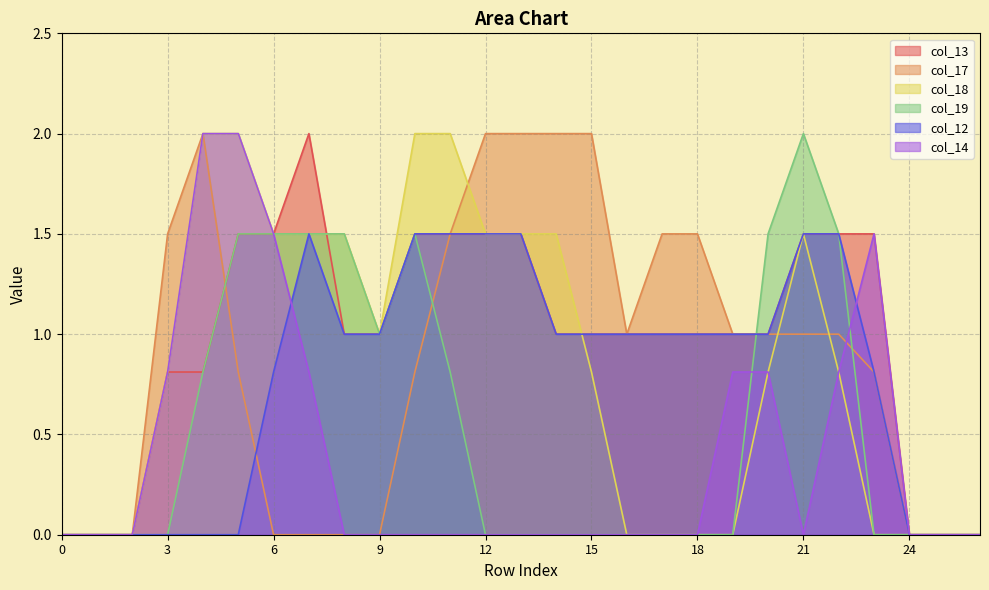

Reading left to right, list all the values displayed in this chart.

col_13: 0=0.0	1=0.0	2=0.0	3=0.8	4=0.8	5=1.5	6=1.5	7=2.0	8=1.0	9=1.0	10=1.5	11=1.5	12=1.5	13=1.5	14=1.0	15=1.0	16=1.0	17=1.0	18=1.0	19=1.0	20=1.0	21=1.5	22=1.5	23=1.5	24=0.0	25=0.0	26=0.0
col_17: 0=0.0	1=0.0	2=0.0	3=1.5	4=2.0	5=0.8	6=0.0	7=0.0	8=0.0	9=0.0	10=0.8	11=1.5	12=2.0	13=2.0	14=2.0	15=2.0	16=1.0	17=1.5	18=1.5	19=1.0	20=1.0	21=1.0	22=1.0	23=0.8	24=0.0	25=0.0	26=0.0
col_18: 0=0.0	1=0.0	2=0.0	3=0.8	4=2.0	5=2.0	6=1.5	7=1.5	8=1.5	9=1.0	10=2.0	11=2.0	12=1.5	13=1.5	14=1.5	15=0.8	16=0.0	17=0.0	18=0.0	19=0.0	20=0.8	21=1.5	22=0.8	23=0.0	24=0.0	25=0.0	26=0.0
col_19: 0=0.0	1=0.0	2=0.0	3=0.0	4=0.8	5=1.5	6=1.5	7=1.5	8=1.5	9=1.0	10=1.5	11=0.8	12=0.0	13=0.0	14=0.0	15=0.0	16=0.0	17=0.0	18=0.0	19=0.0	20=1.5	21=2.0	22=1.5	23=0.0	24=0.0	25=0.0	26=0.0
col_12: 0=0.0	1=0.0	2=0.0	3=0.0	4=0.0	5=0.0	6=0.8	7=1.5	8=1.0	9=1.0	10=1.5	11=1.5	12=1.5	13=1.5	14=1.0	15=1.0	16=1.0	17=1.0	18=1.0	19=1.0	20=1.0	21=1.5	22=1.5	23=0.8	24=0.0	25=0.0	26=0.0
col_14: 0=0.0	1=0.0	2=0.0	3=0.8	4=2.0	5=2.0	6=1.5	7=0.8	8=0.0	9=0.0	10=0.0	11=0.0	12=0.0	13=0.0	14=0.0	15=0.0	16=0.0	17=0.0	18=0.0	19=0.8	20=0.8	21=0.0	22=0.8	23=1.5	24=0.0	25=0.0	26=0.0